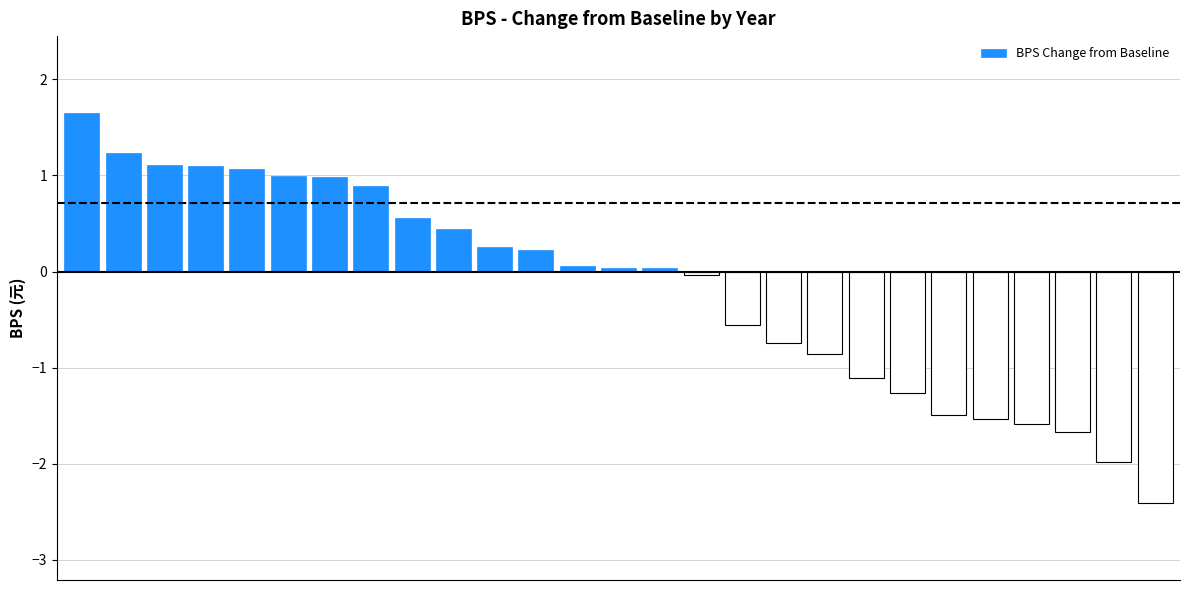

What is the minimum value shown in the chart?

-2.4